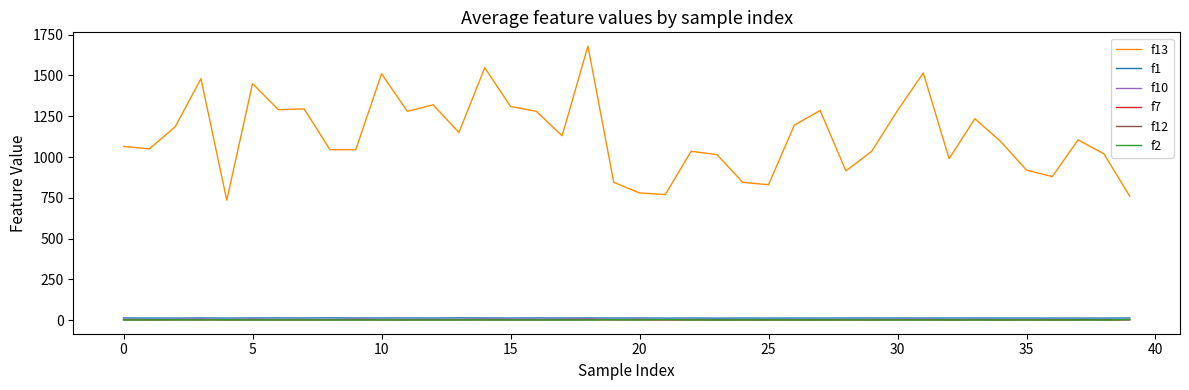

Does the chart display data point markers on the line(s)?

No